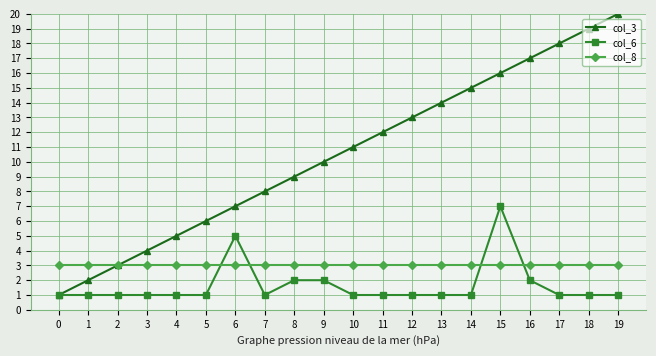

Which series ends up on top after the final intersection of col_8 and col_6?

col_8